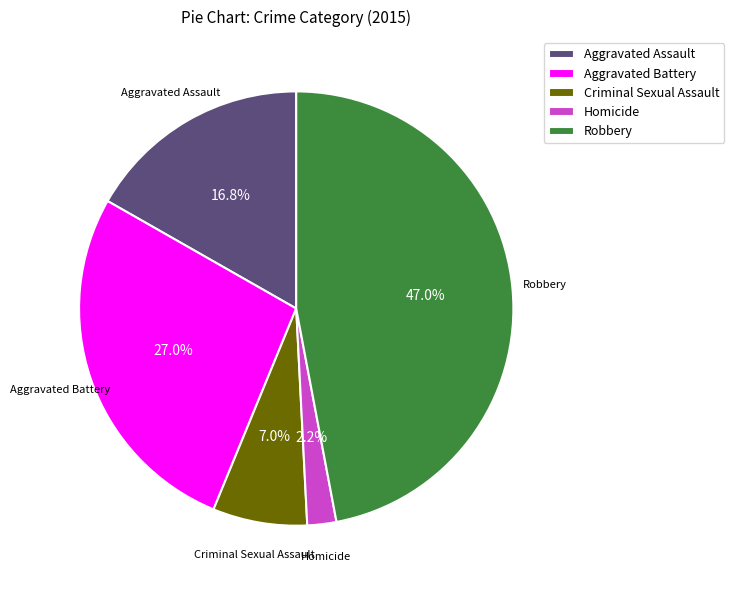

Is there any slice that represents more than half of the pie?

No